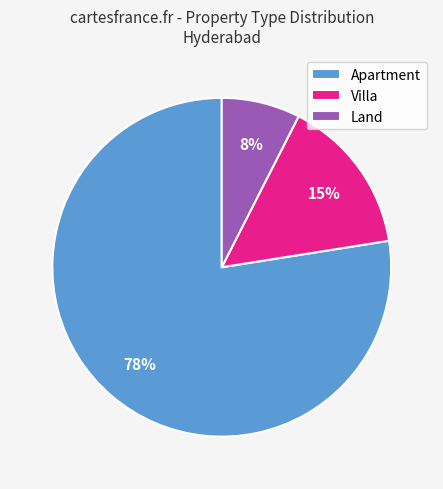

What is the majority slice?

Apartment